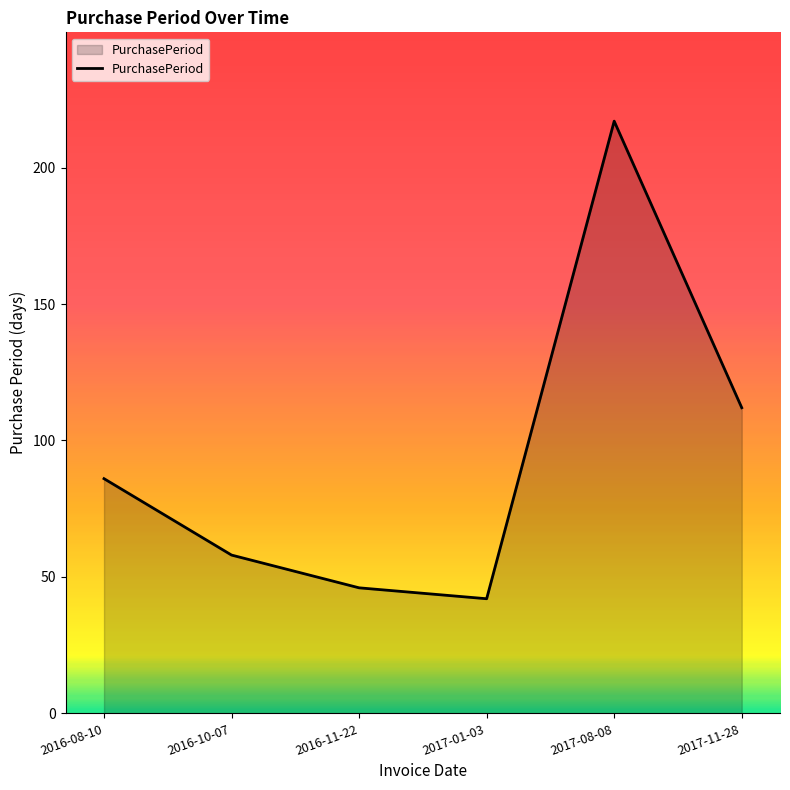

Rank the categories by value from lowest to highest.

2017-01-03, 2016-11-22, 2016-10-07, 2016-08-10, 2017-11-28, 2017-08-08